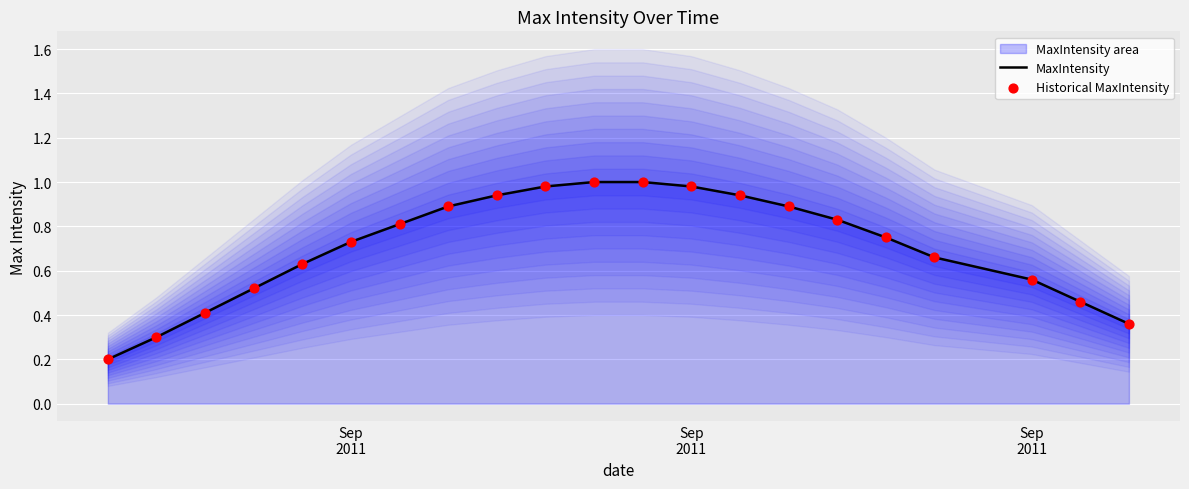

Which series contains the highest Y value?

MaxIntensity